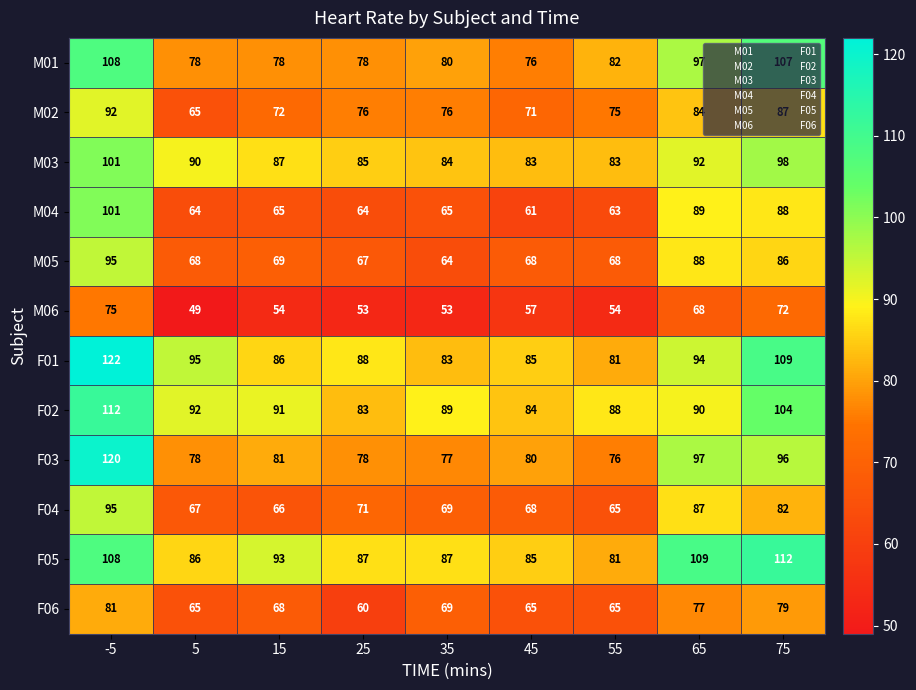

Which series has the largest total across all categories?

F05